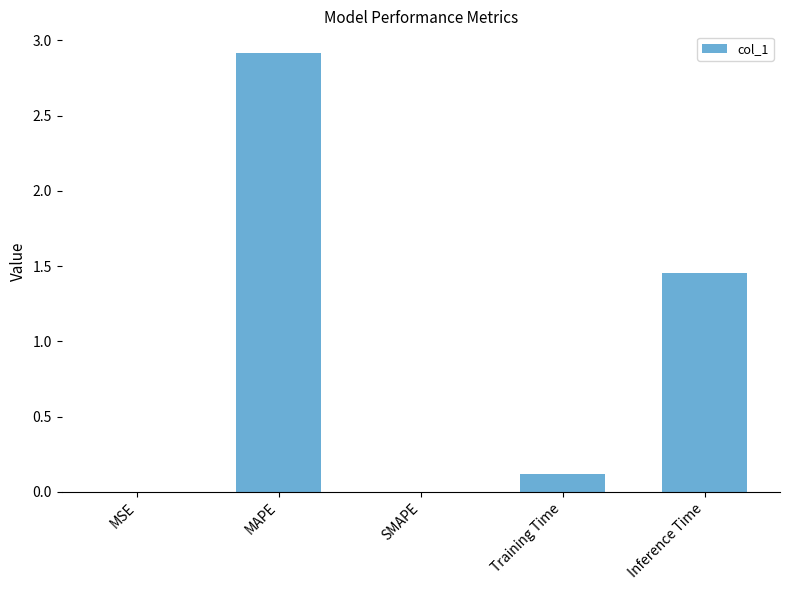

Which label corresponds to the largest value in the chart?

MAPE